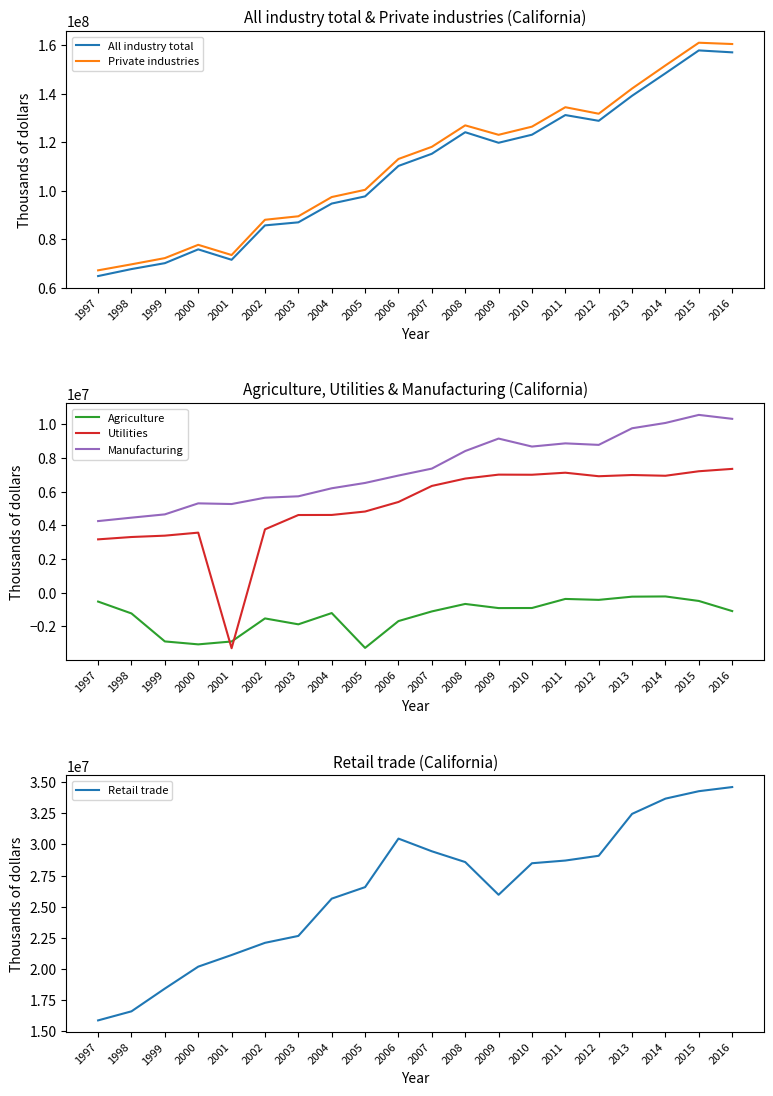

How many lines are shown in the chart?

6